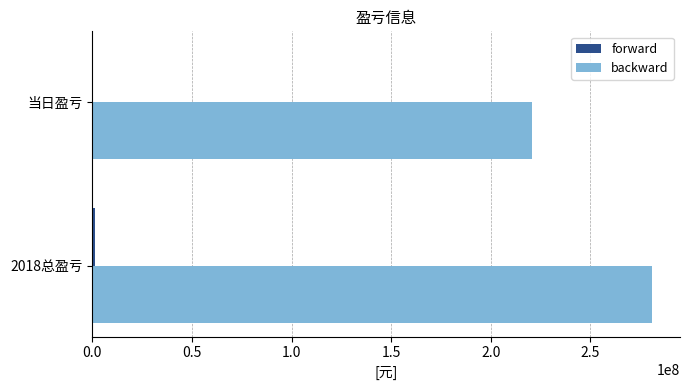

Which series has the largest total across all categories?

backward